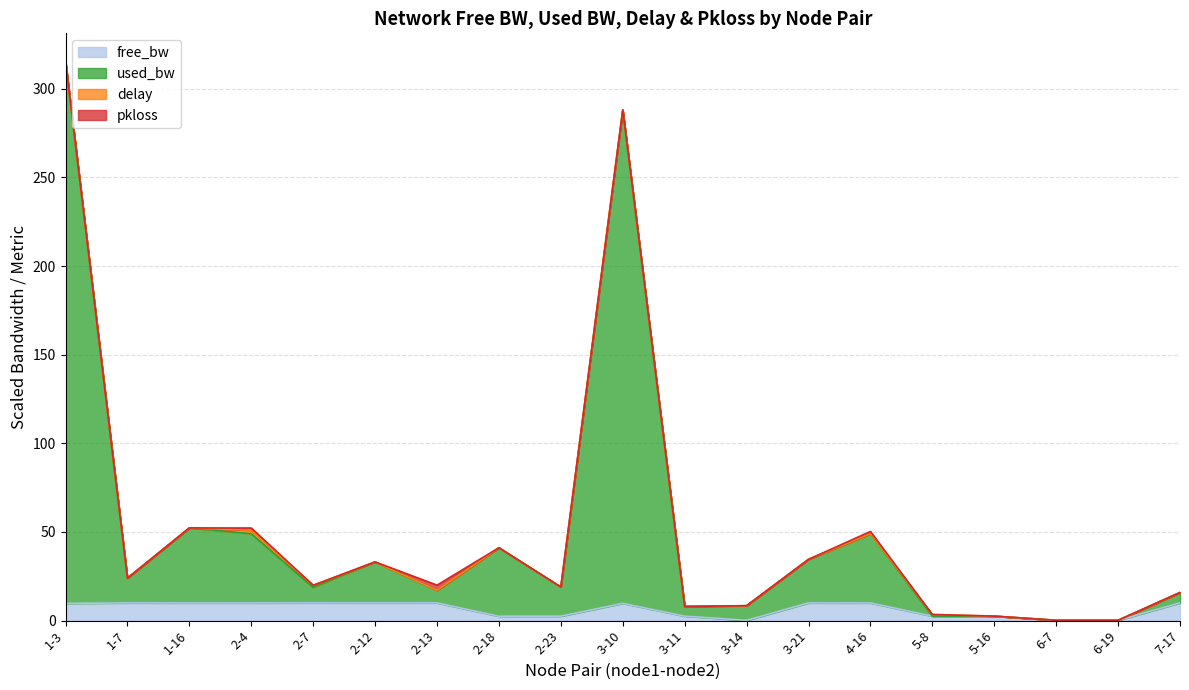

At which category is the sum across all series the highest?

1-3